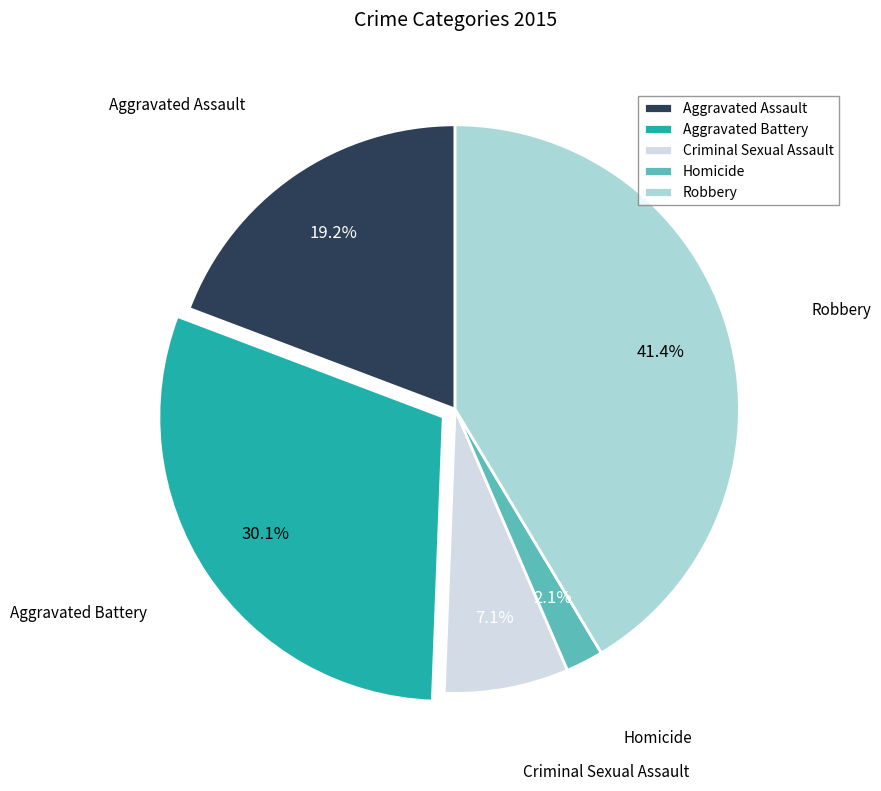

Rank the categories by value from lowest to highest.

Homicide, Criminal Sexual Assault, Aggravated Assault, Aggravated Battery, Robbery